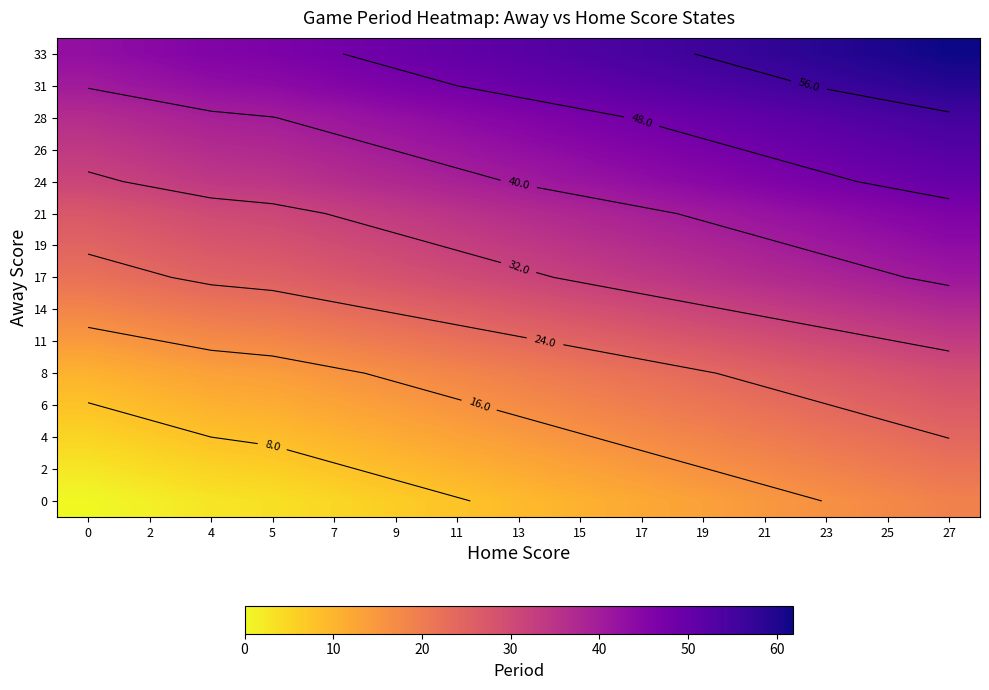

True or false: 19 has a value of 29.6 at 7.

True